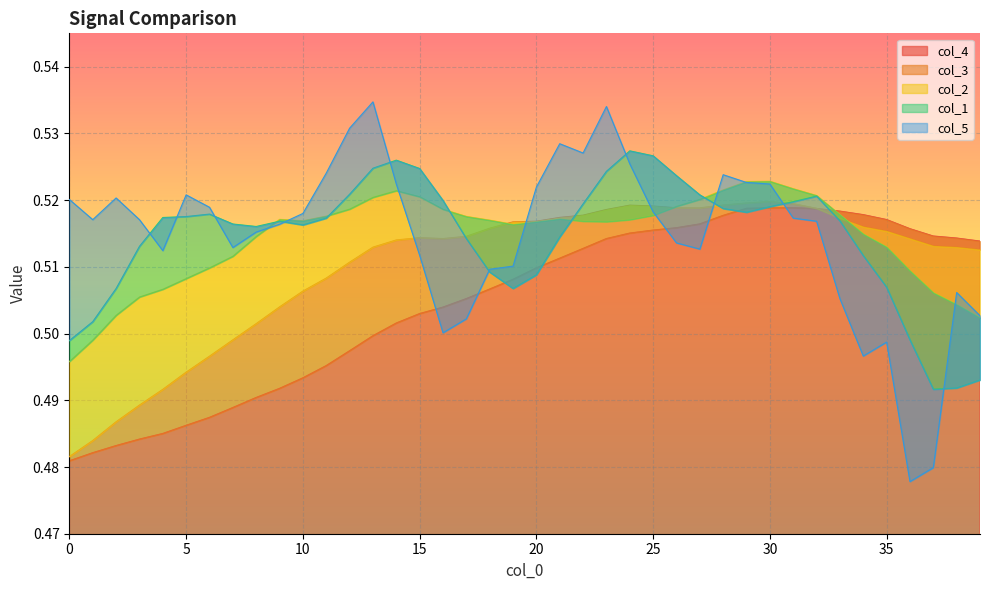

How many interior local peaks does the col_3 series have?

3